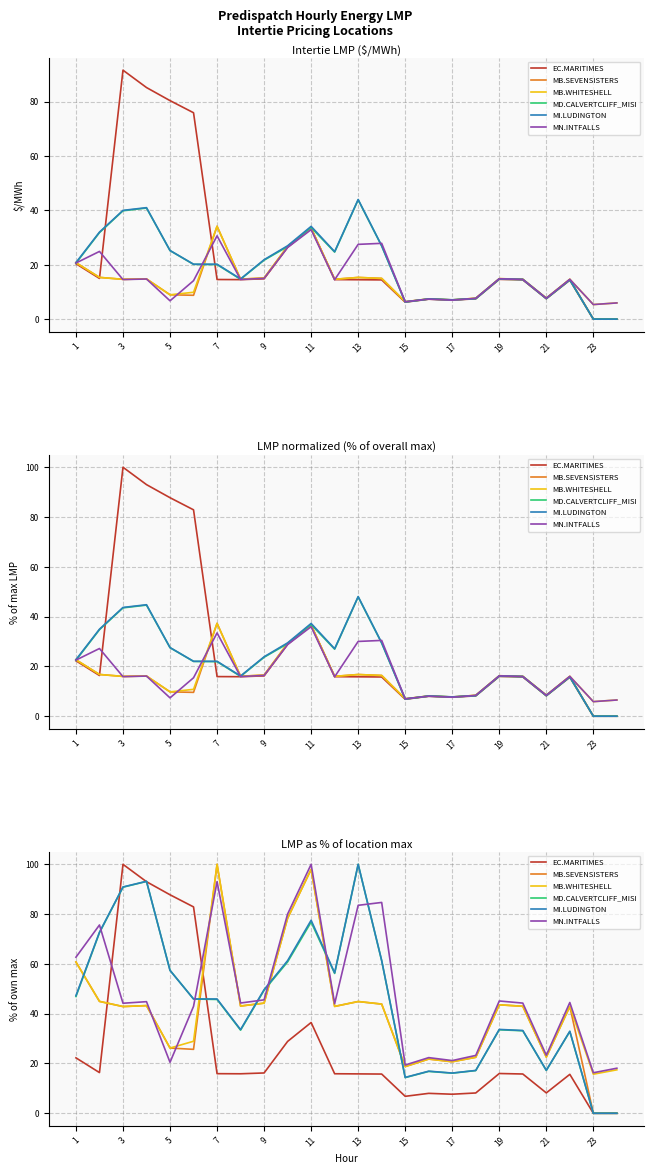

Which series has the largest range (max minus min)?

EC.MARITIMES